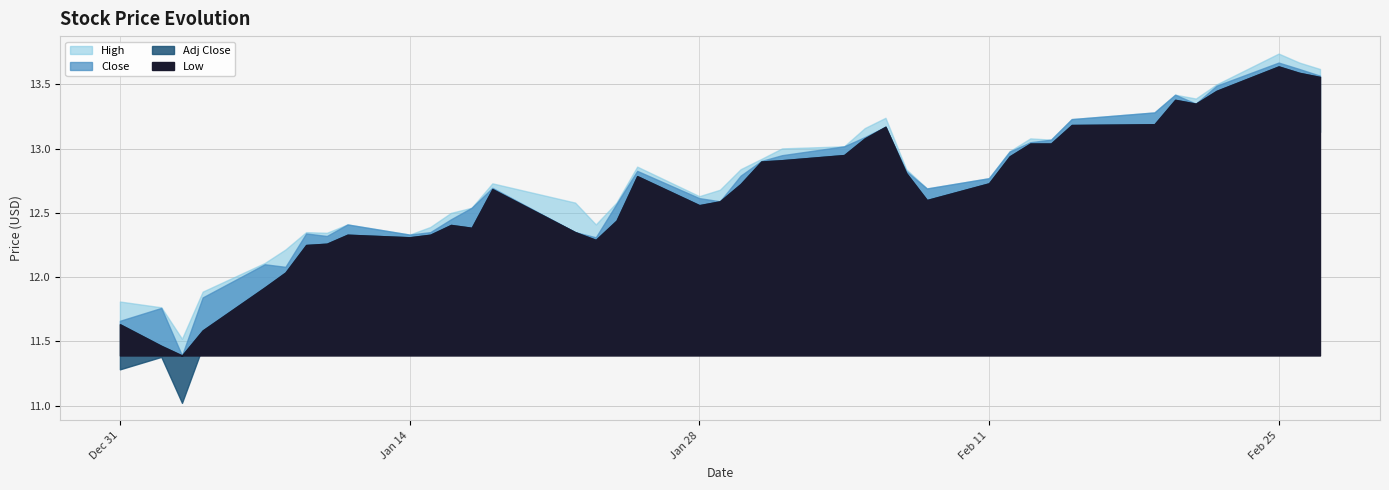

What are all the series names shown in the legend?

high, close, low, adj_close